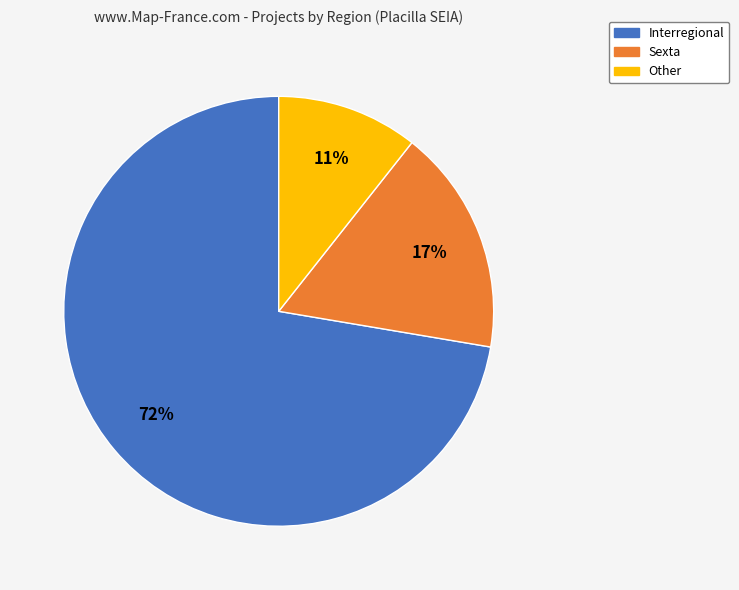

To the nearest percent, what percentage of the pie is Interregional?

72%